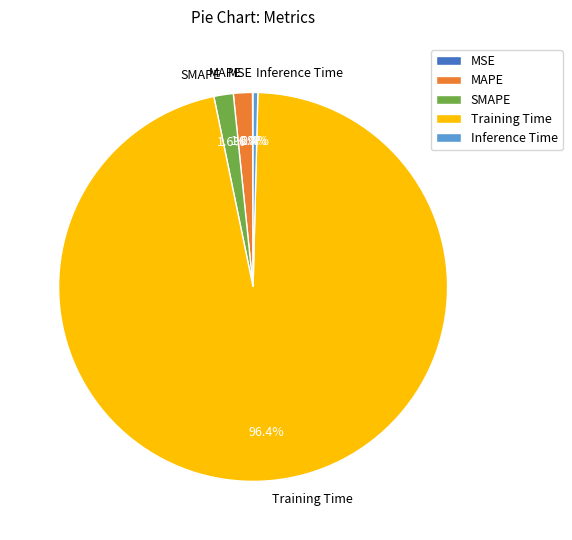

Between Training Time and MAPE, which is larger?

Training Time